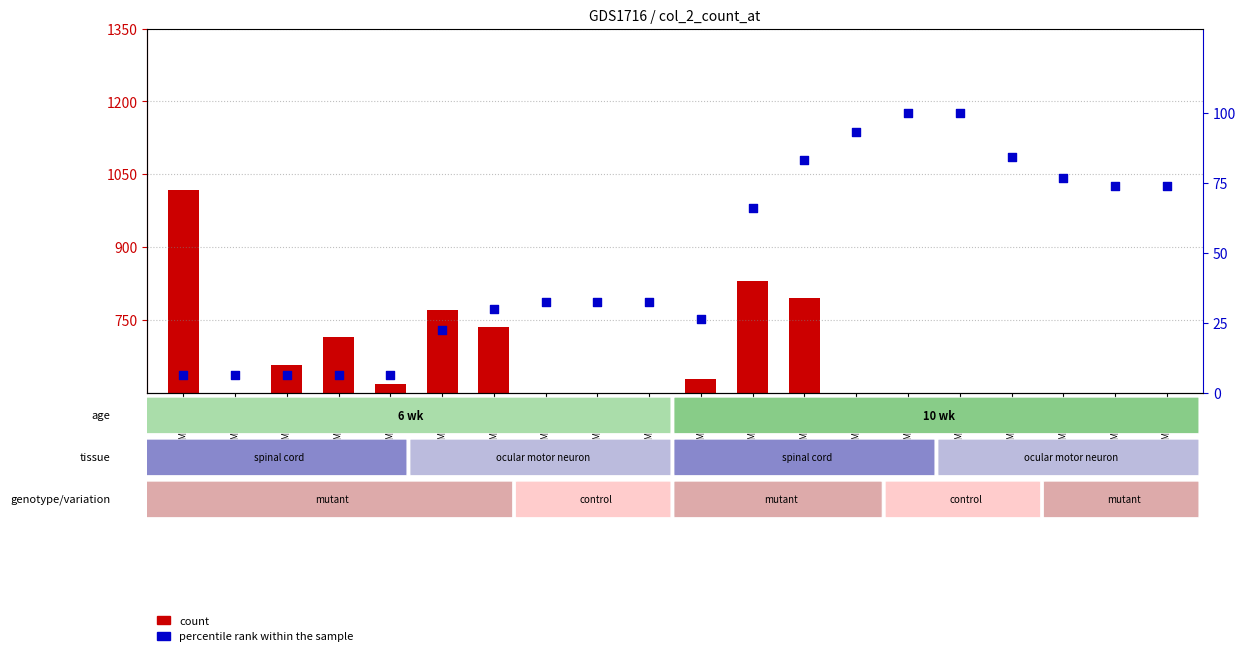

At how many categories does at least one series exceed 844?

1